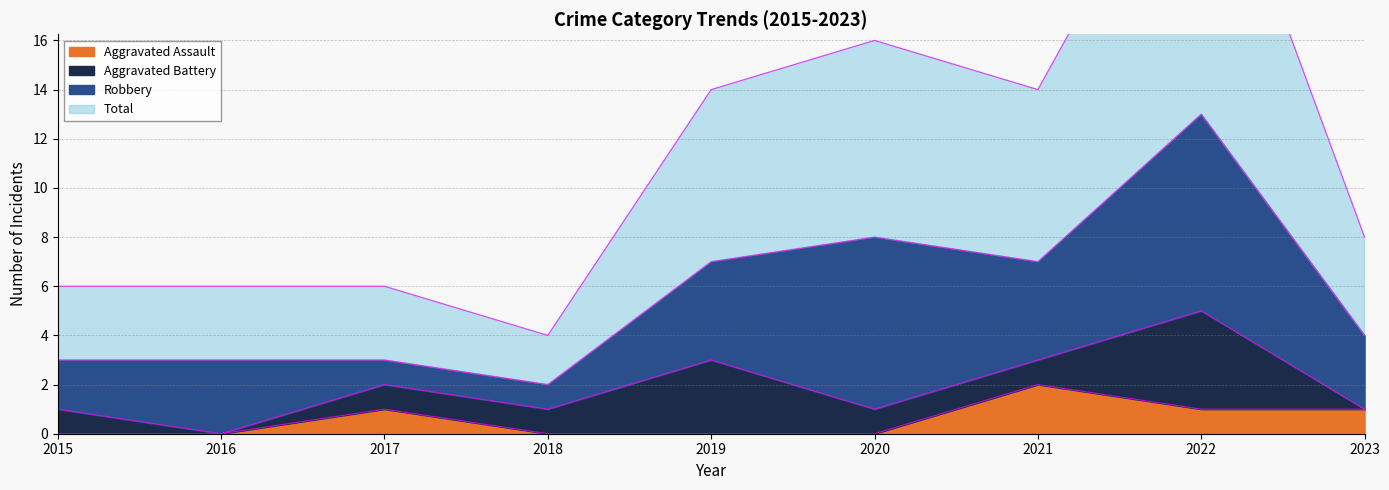

What is the difference between the highest and lowest values at 2017?

2